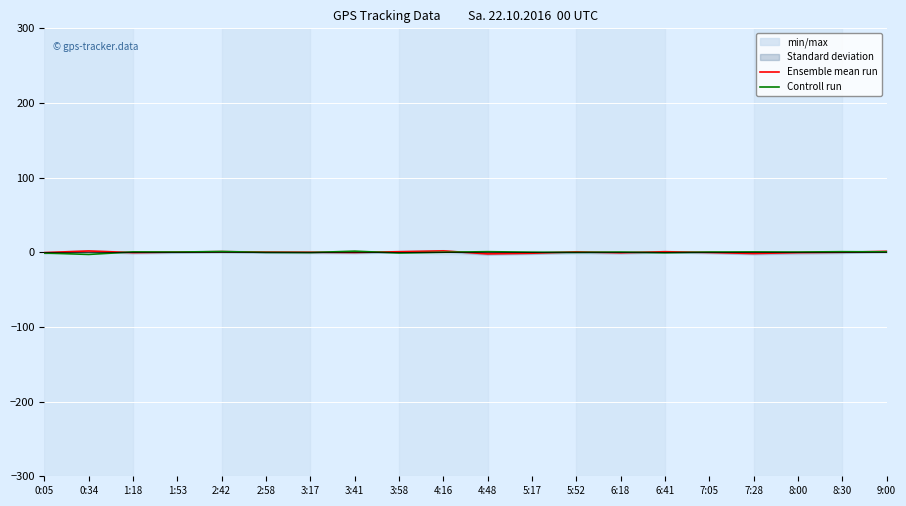

What is the minimum value for Ensemble mean run?

-2.2